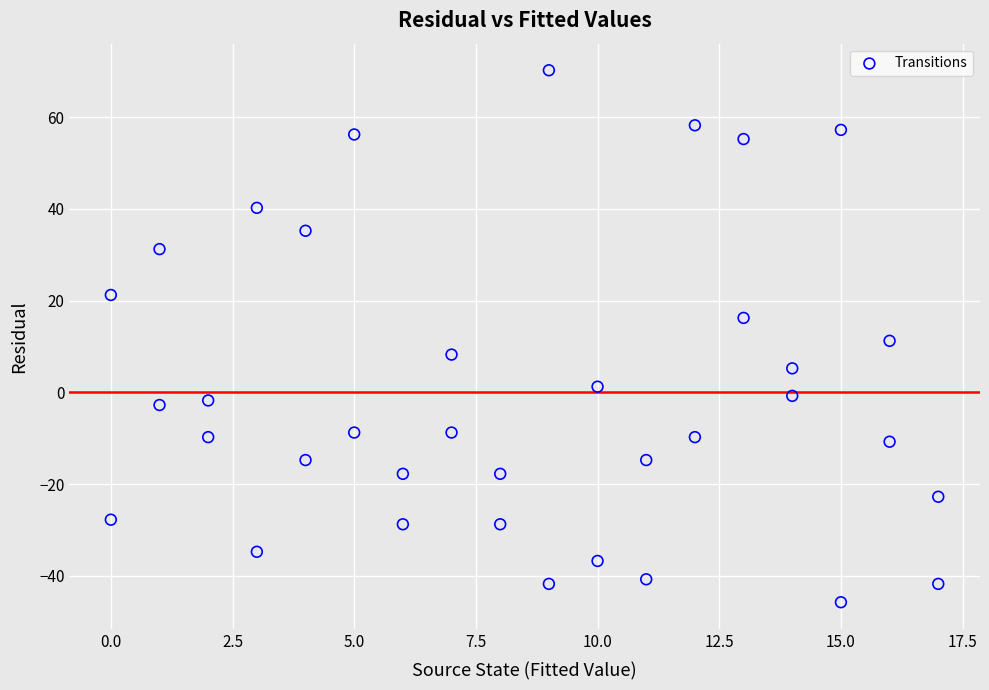

What is the range of Y values (max minus min)?

116.0